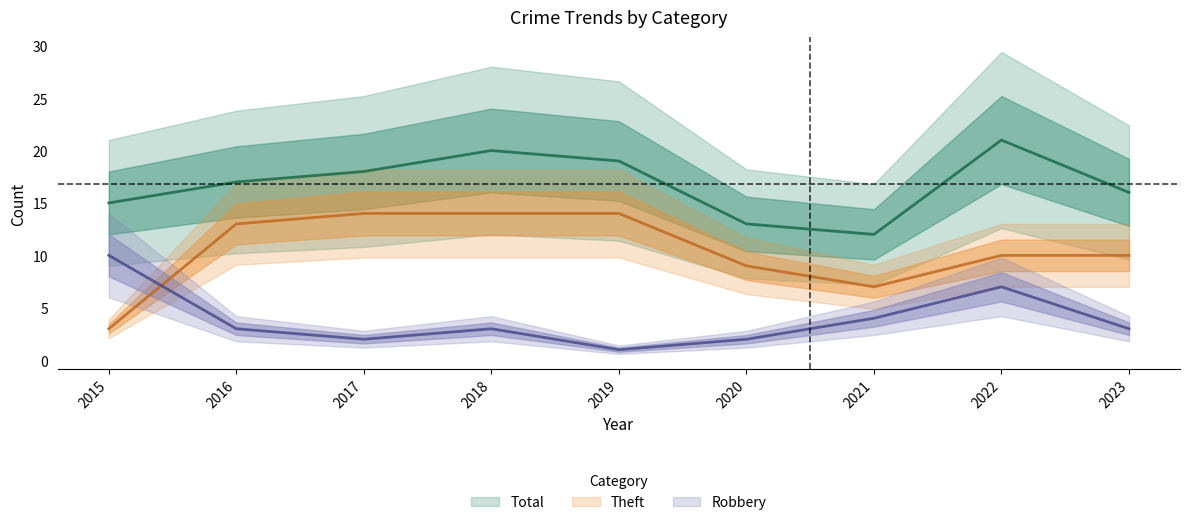

Rank the series at 2018 from lowest to highest value.

Robbery, Theft, Total